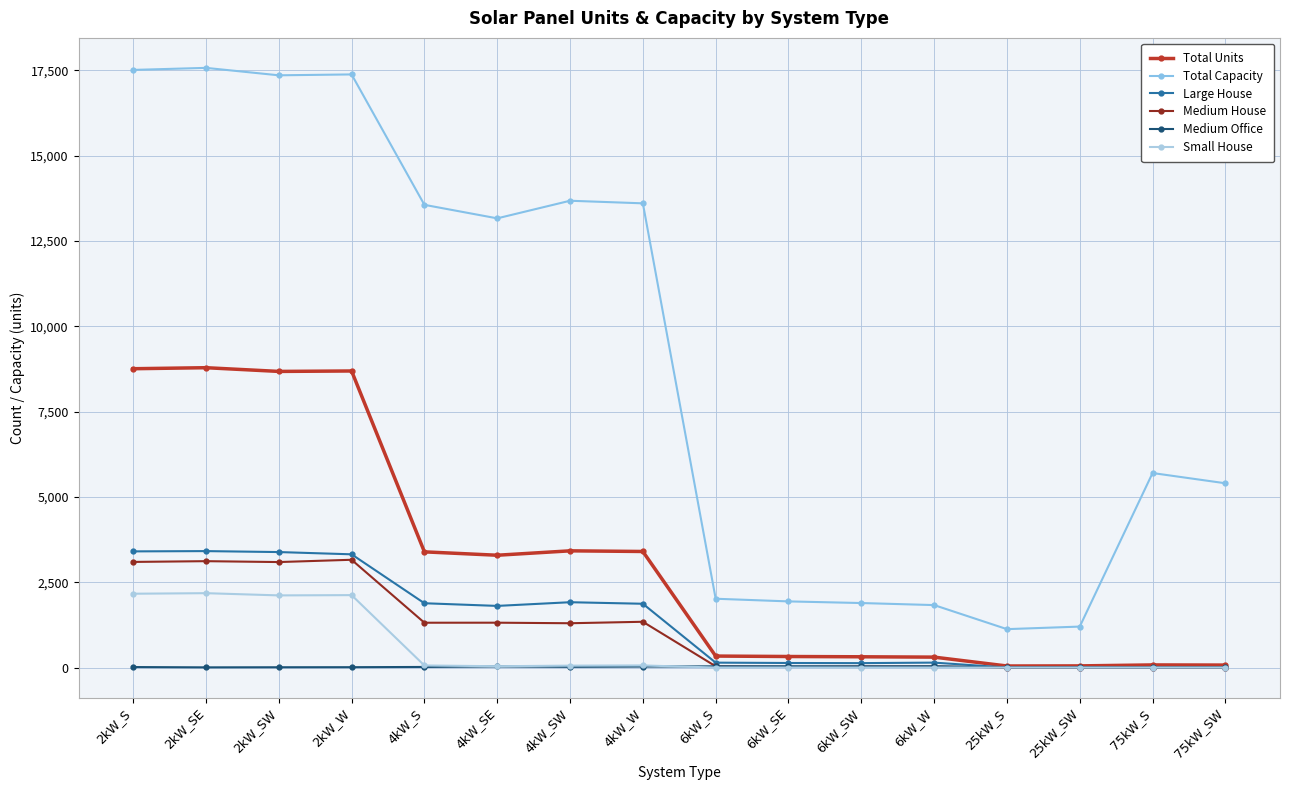

The value of Medium House at 2kW_S is 3095. True or false?

True